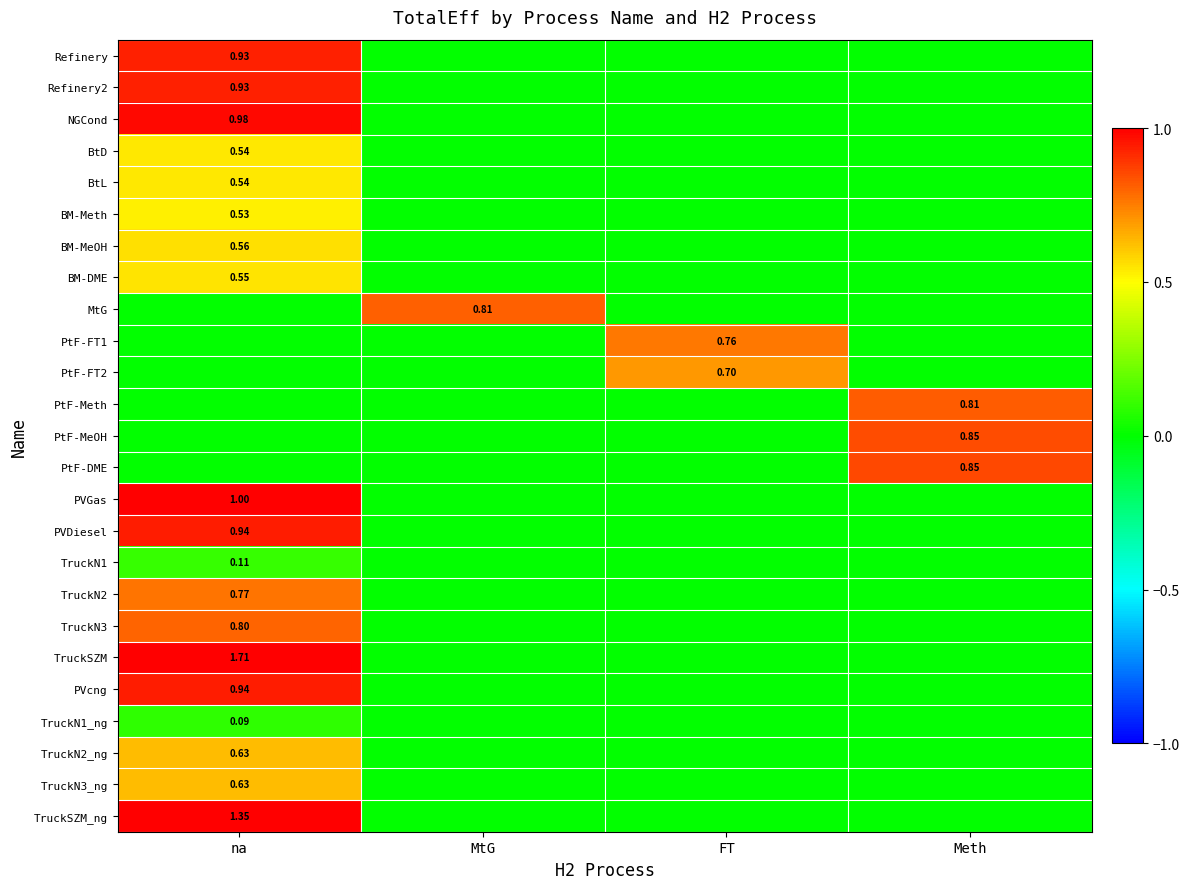

How many PtF-Meth values are between 0 and 1?

4